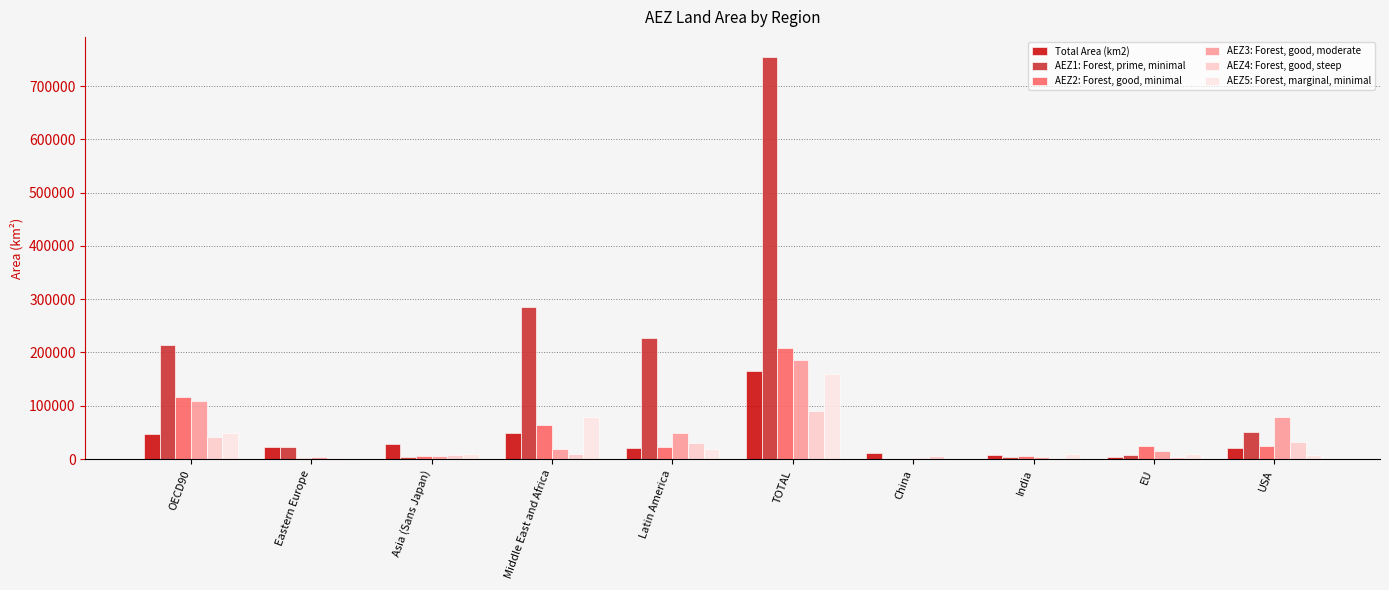

Is the value of AEZ4: Forest, good, steep at India greater than the value of AEZ2: Forest, good, minimal at Latin America?

No